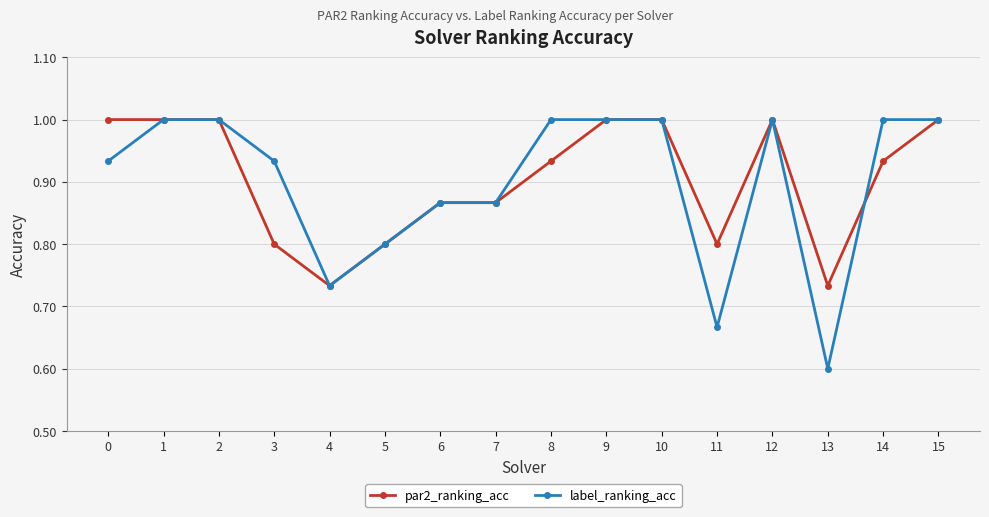

What is the smallest value displayed?

0.6